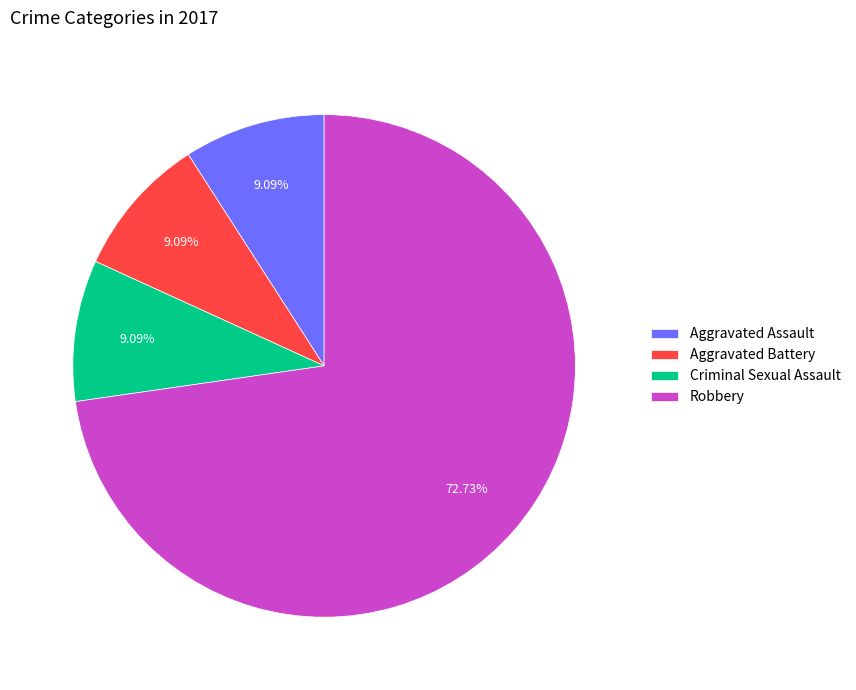

Which slice is the largest?

Robbery